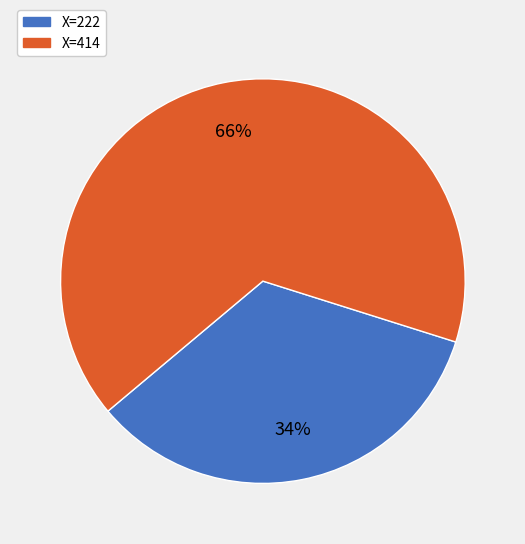

Is there a majority slice in this chart?

Yes